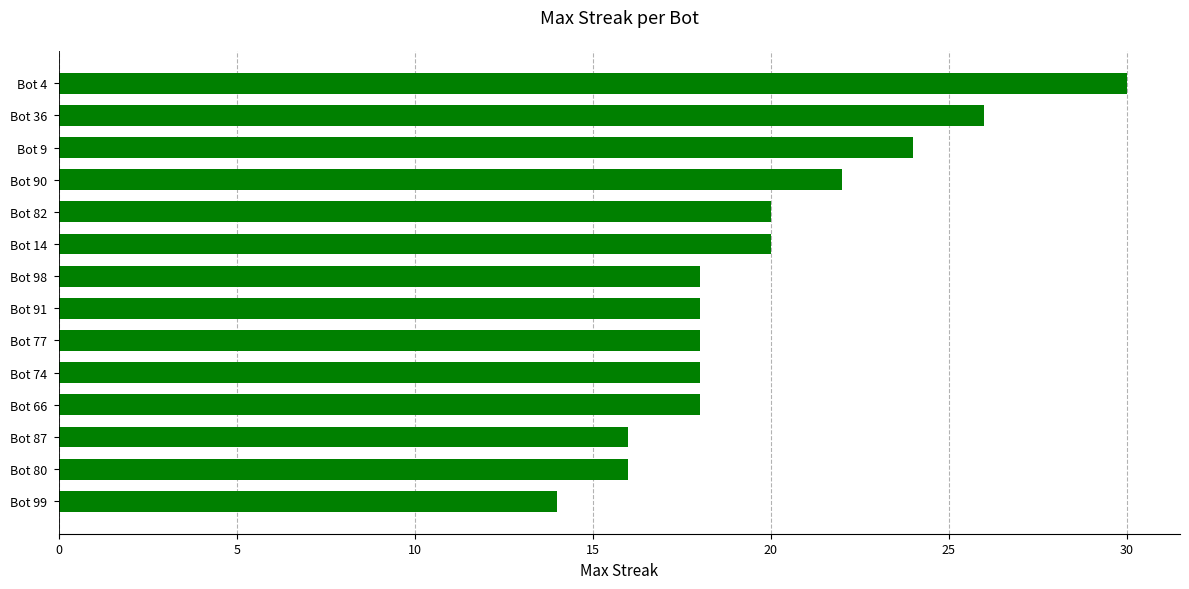

Approximately how many times larger is the value at Bot 91 compared to Bot 87?

1.1